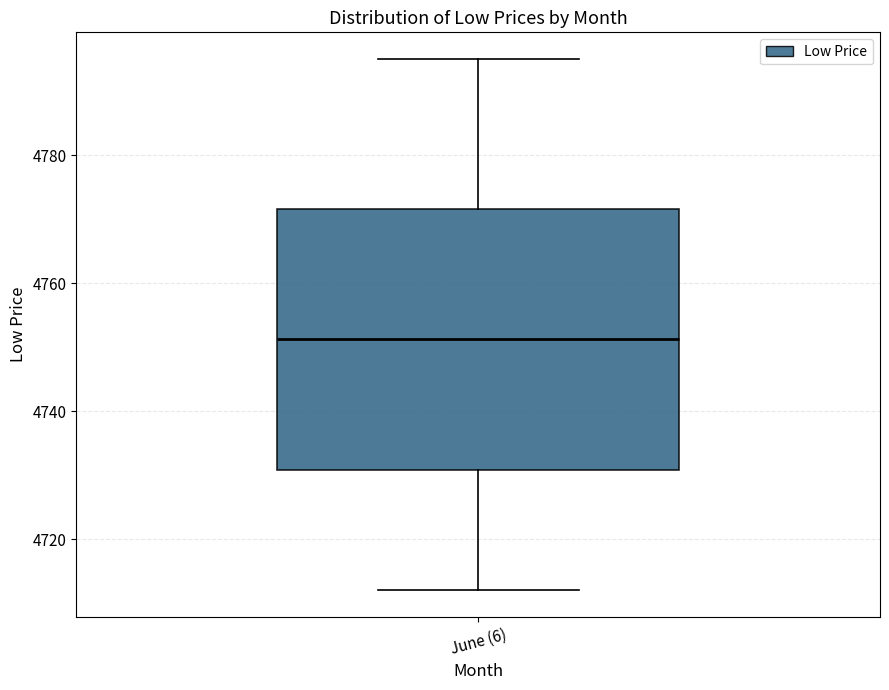

Where is the lower edge of the box for June (6) on the y-axis? The values are not printed on the chart, so give them approximately, as read against the axis.

4730